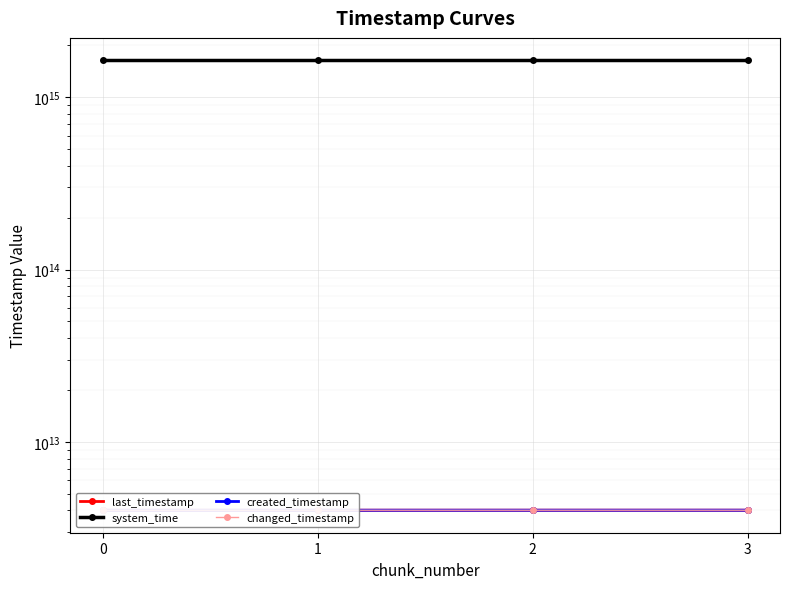

Is the value of last_timestamp at 3 greater than the value of changed_timestamp at 0?

Yes